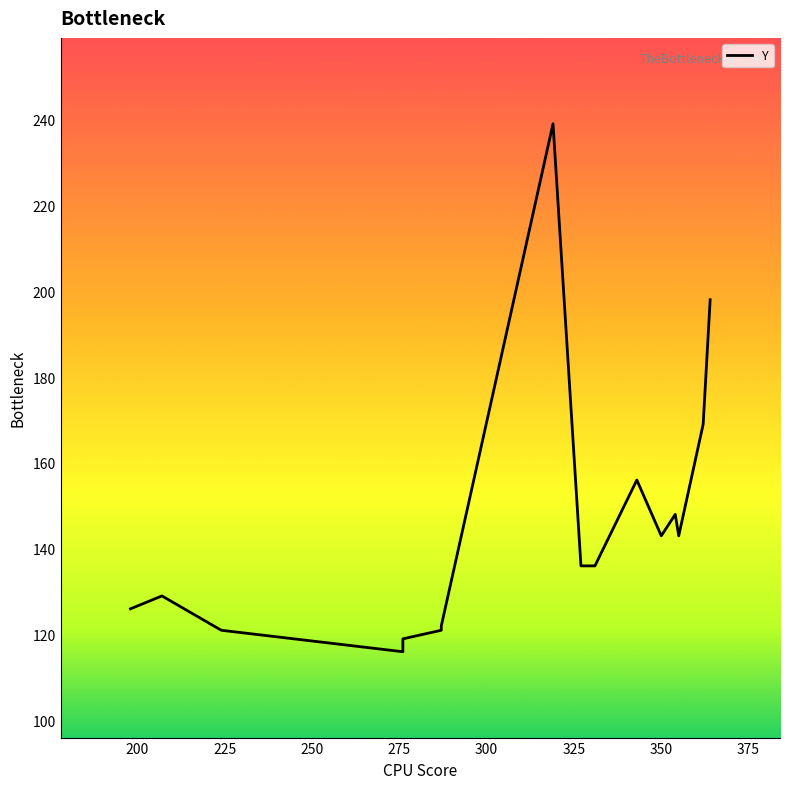

How many interior local peaks (higher than both neighbors) does the data have?

4